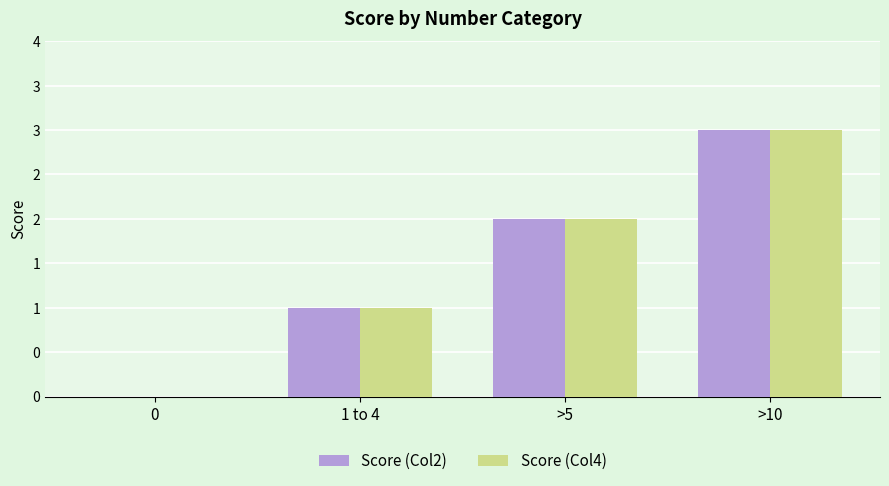

Are the bars horizontal?

No